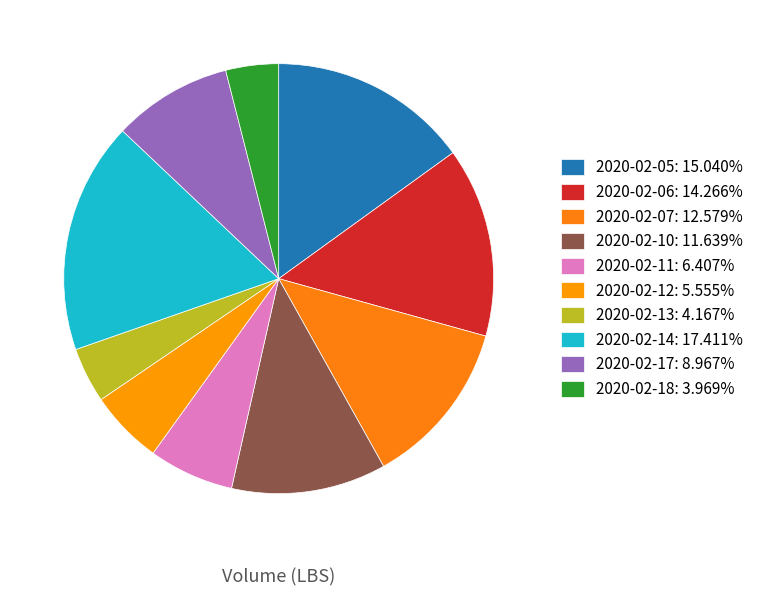

How many segments does this pie chart have?

10